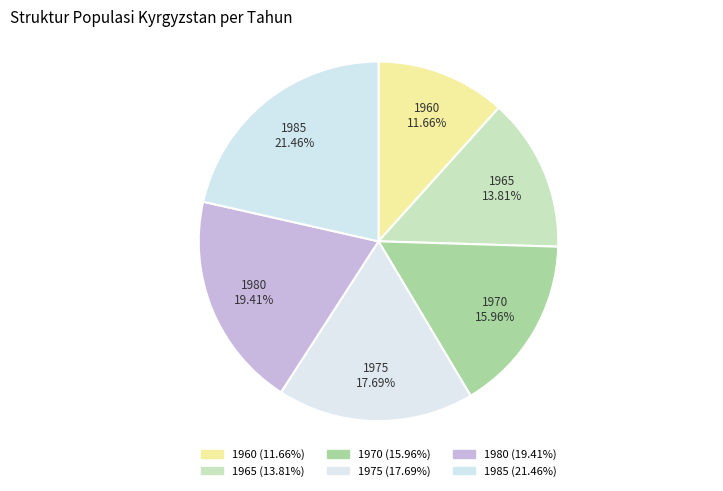

Between 1985 and 1960, which is larger?

1985